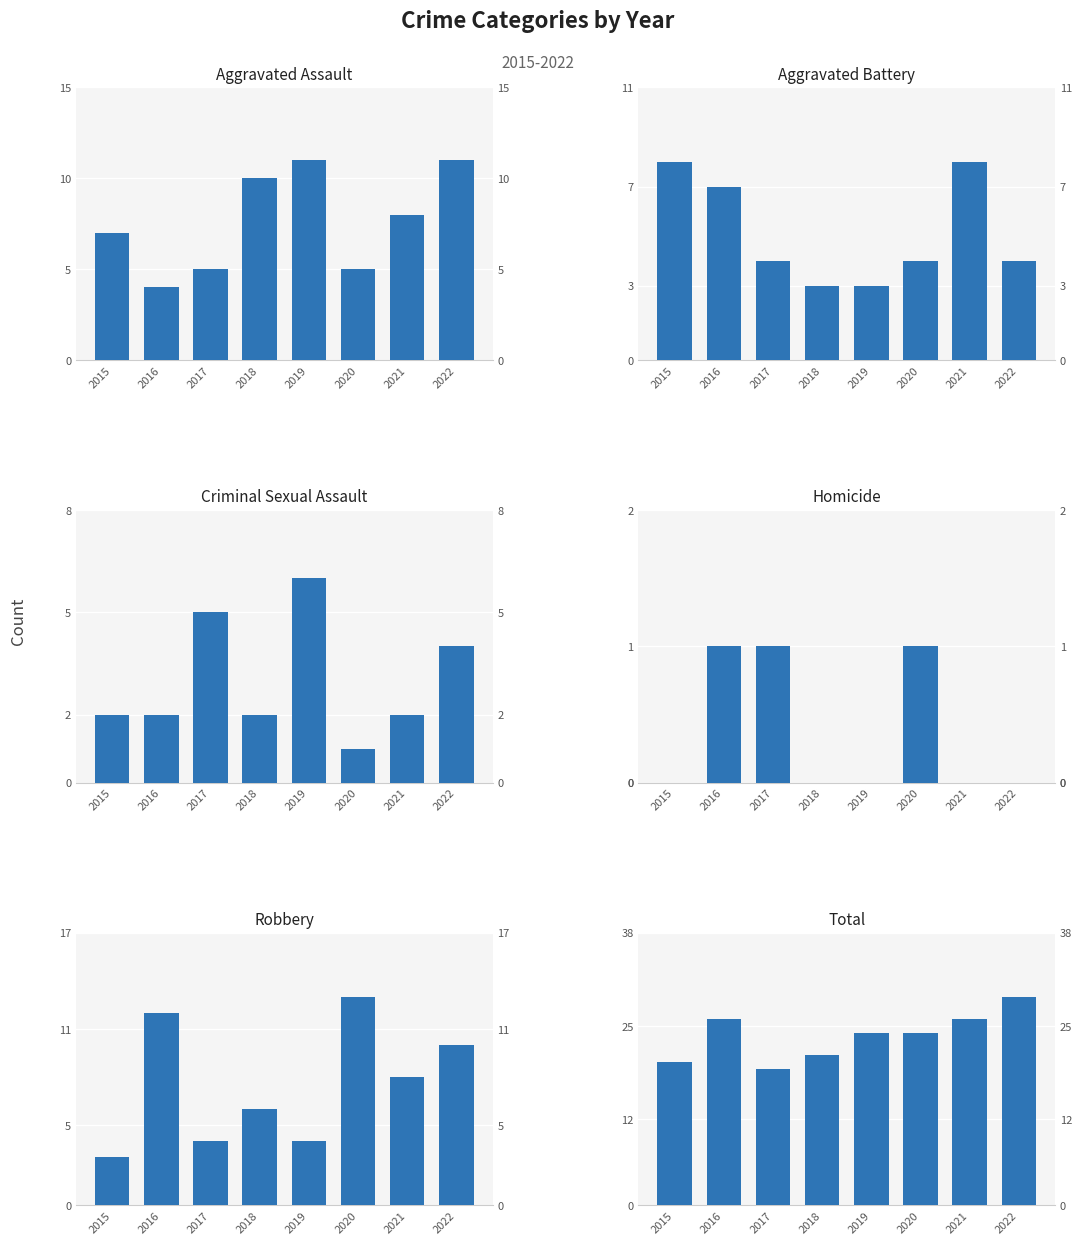

What are all the series names shown in the legend?

Aggravated Assault, Aggravated Battery, Criminal Sexual Assault, Homicide, Robbery, Total